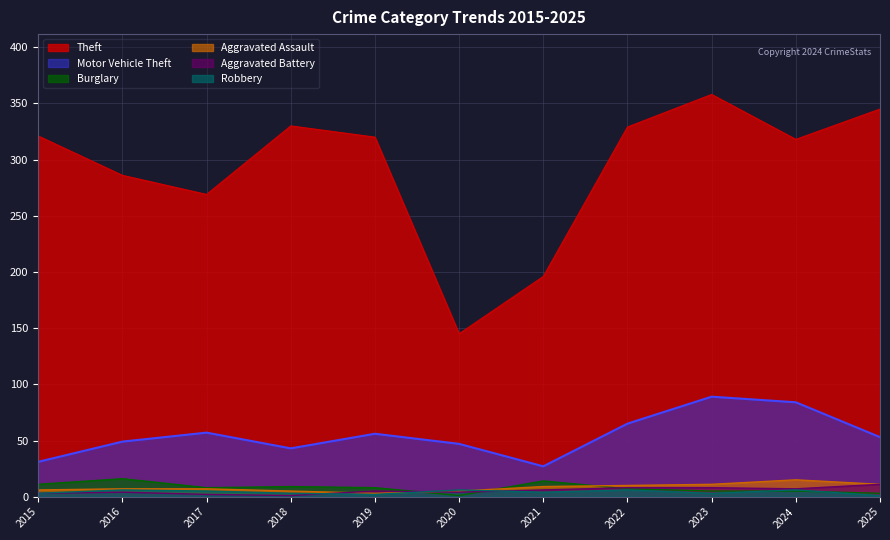

At which label is Aggravated Assault closest to 9?

2021